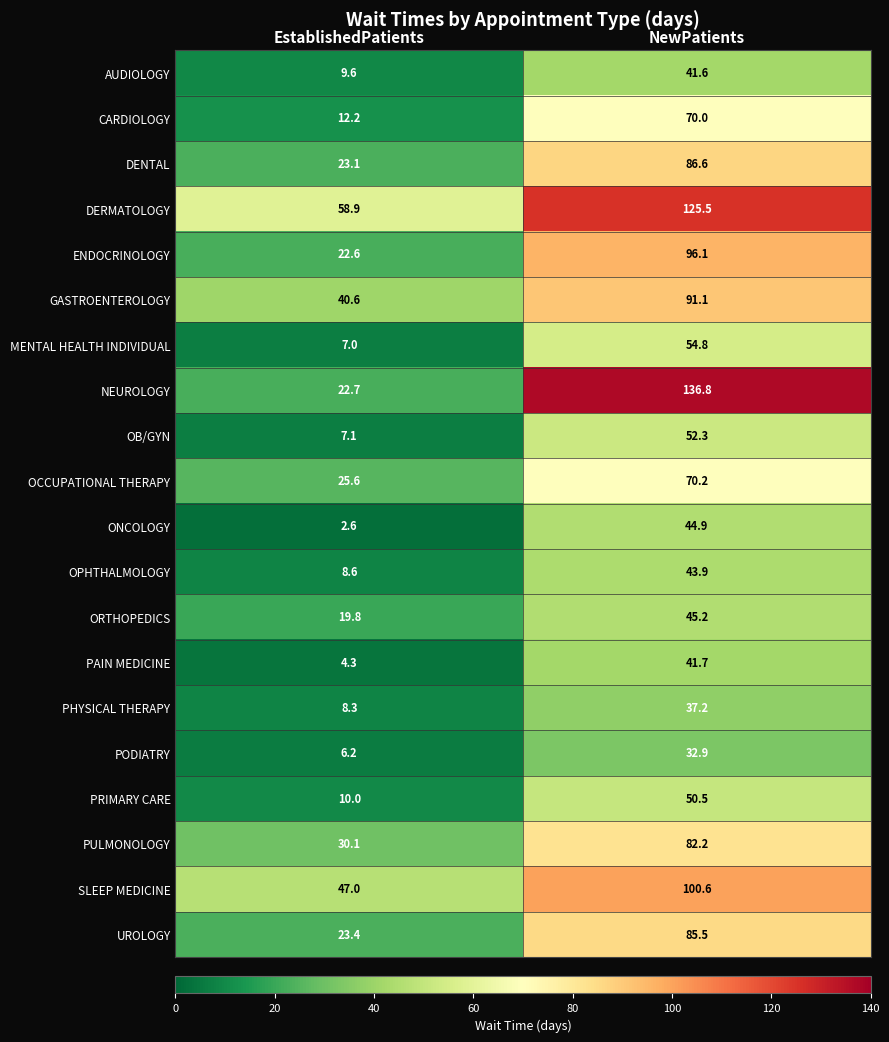

The value of PULMONOLOGY at NewPatients is 124.7. True or false?

False